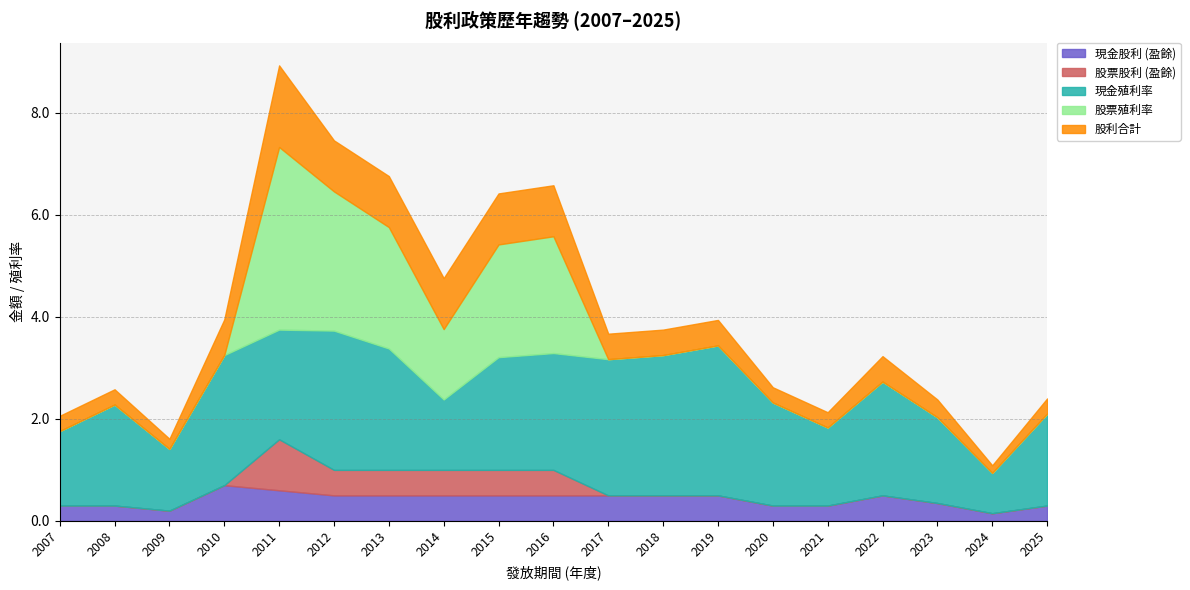

Is it true that 股票殖利率 equals 1.5 at 2024?

False